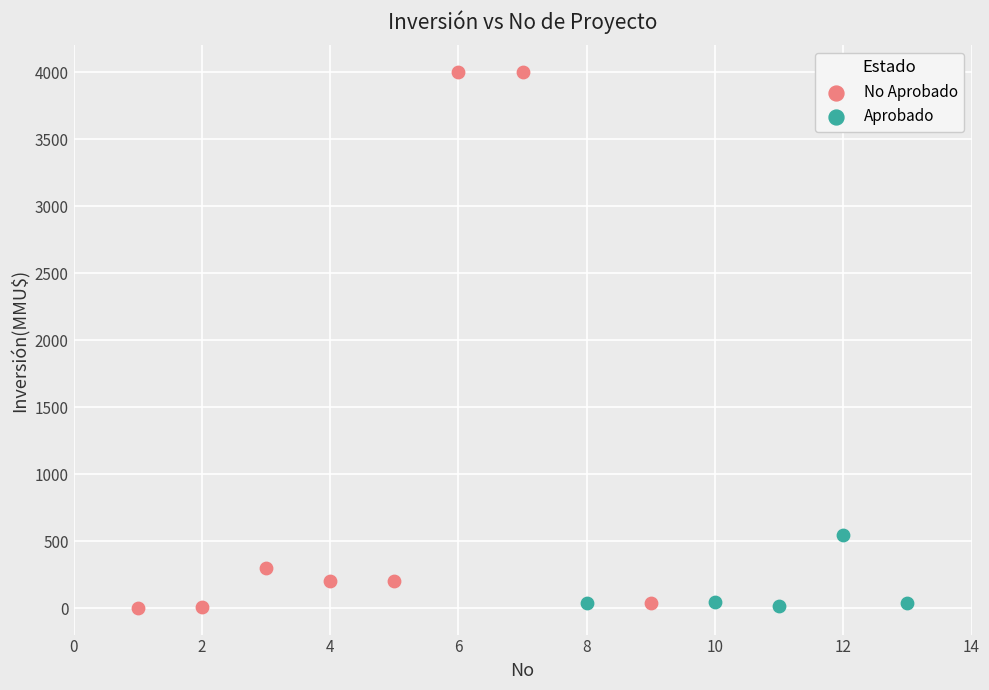

Which series has the largest Y range (max minus min)?

No Aprobado